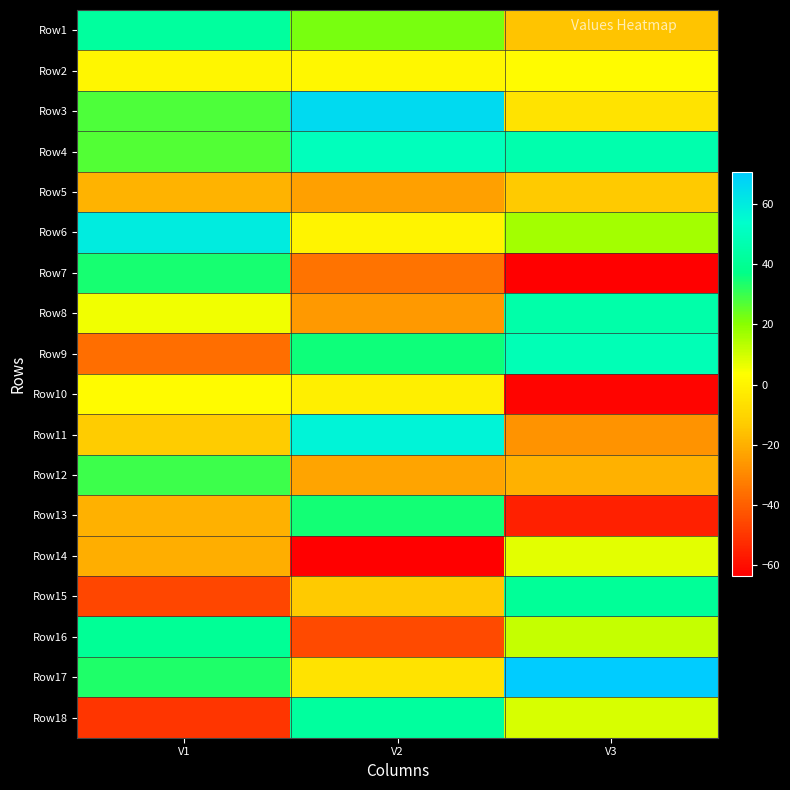

Reading left to right, what are all the values shown in this chart?

Row1: V1=42.7	V2=22.2	V3=-15.2
Row2: V1=0.6	V2=1.4	V3=2.5
Row3: V1=27.7	V2=66.0	V3=-5.7
Row4: V1=26.8	V2=49.8	V3=46.6
Row5: V1=-19.0	V2=-24.1	V3=-13.2
Row6: V1=60.2	V2=0.3	V3=16.5
Row7: V1=34.0	V2=-34.8	V3=-63.5
Row8: V1=5.5	V2=-25.8	V3=45.2
Row9: V1=-36.3	V2=35.2	V3=48.3
Row10: V1=2.5	V2=-1.6	V3=-62.3
Row11: V1=-12.7	V2=57.6	V3=-27.1
Row12: V1=29.5	V2=-22.9	V3=-19.6
Row13: V1=-19.7	V2=34.8	V3=-55.5
Row14: V1=-20.0	V2=-63.3	V3=7.3
Row15: V1=-46.1	V2=-13.2	V3=40.9
Row16: V1=40.4	V2=-45.0	V3=11.5
Row17: V1=33.4	V2=-5.5	V3=70.7
Row18: V1=-50.3	V2=42.8	V3=9.3